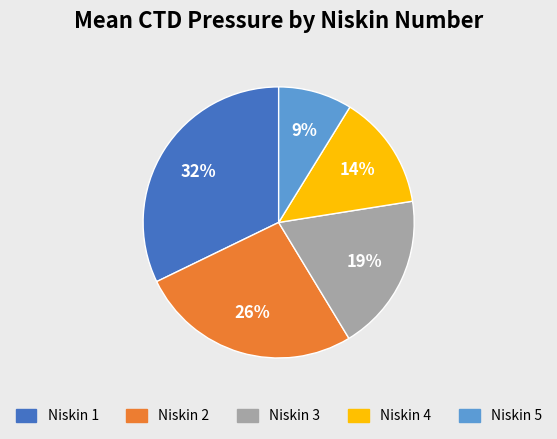

To the nearest percent, what portion does Niskin 1 represent?

32%